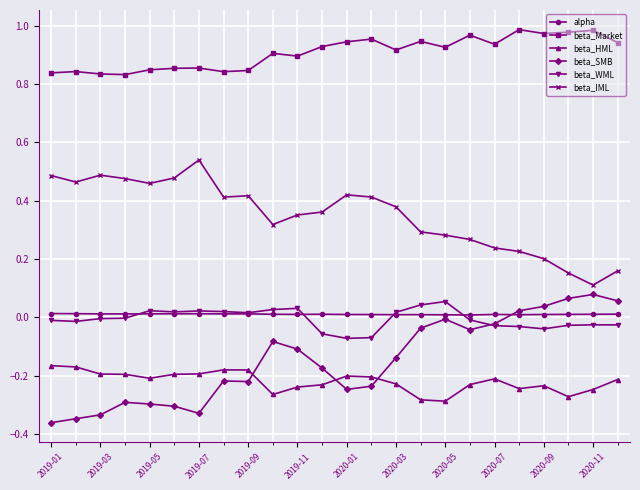

Does the chart display data point markers on the line(s)?

Yes